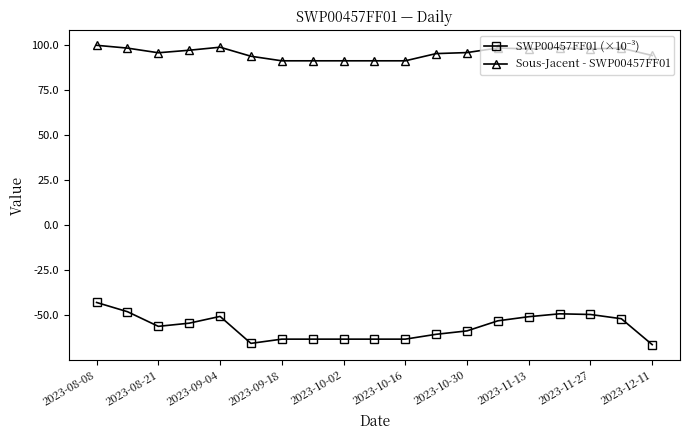

What is the difference between the maximum and minimum values in the Sous-Jacent - SWP00457FF01 series?

8.6